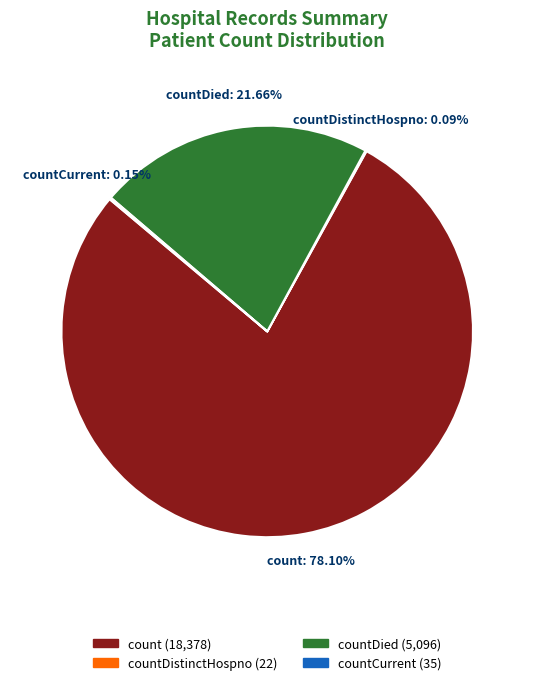

Is there any slice that represents more than half of the pie?

Yes